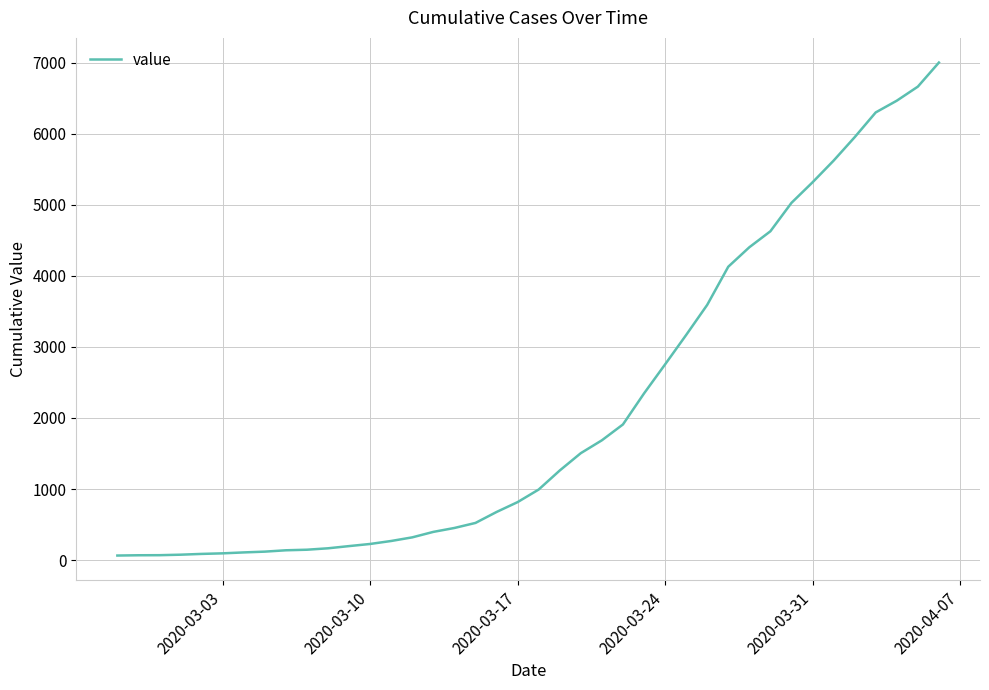

What is the maximum value shown in the chart?

7003